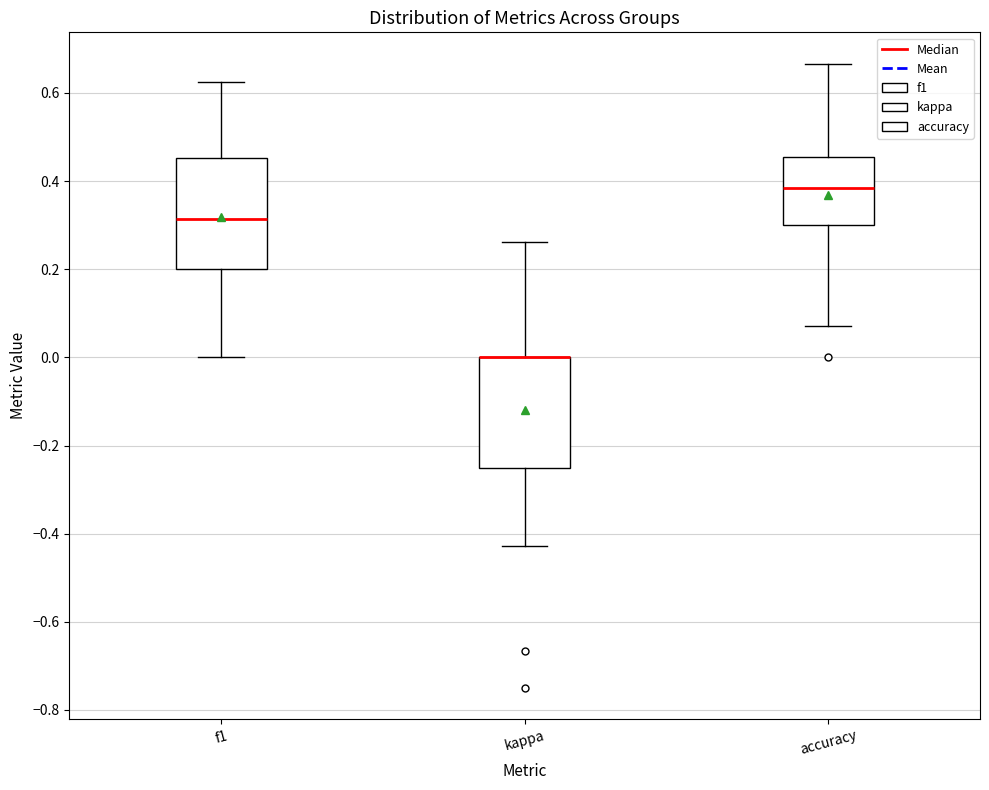

Where is the upper edge of the box for f1 on the y-axis? The values are not printed on the chart, so give them approximately, as read against the axis.

0.46